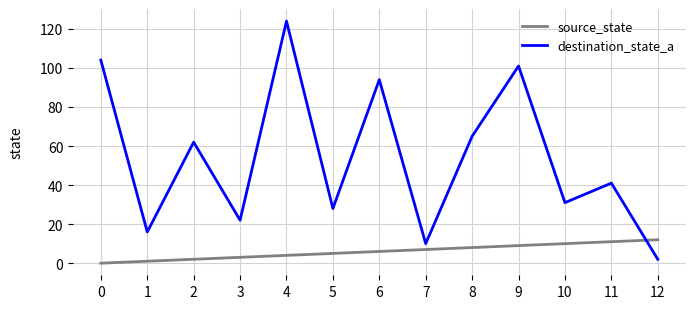

What is the spread (max minus min) of values at 3?

19